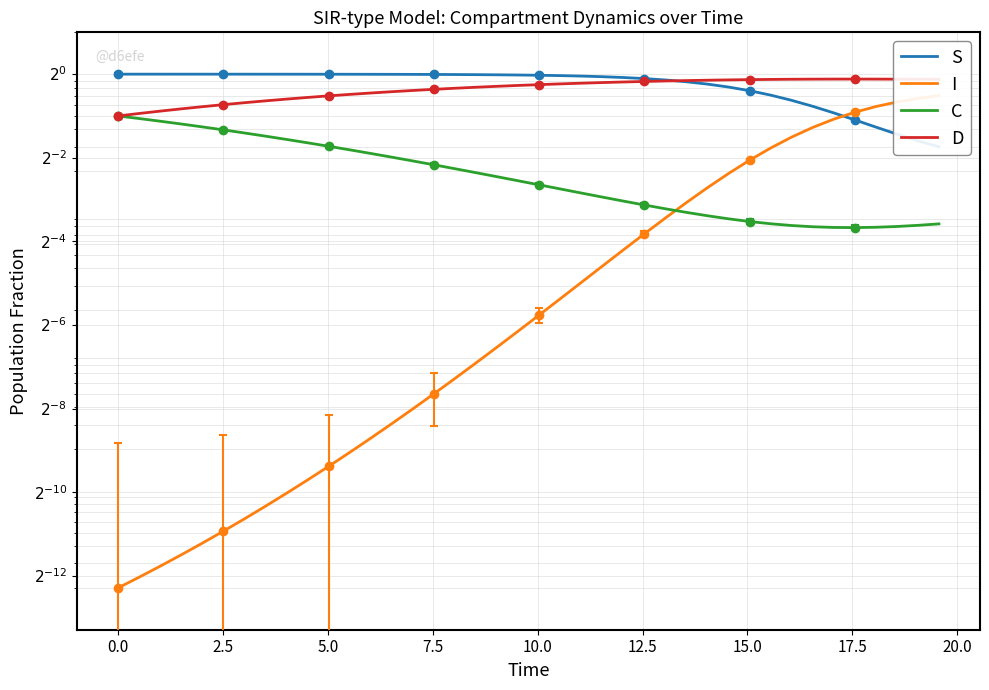

How many C values are between 0 and 1?

40